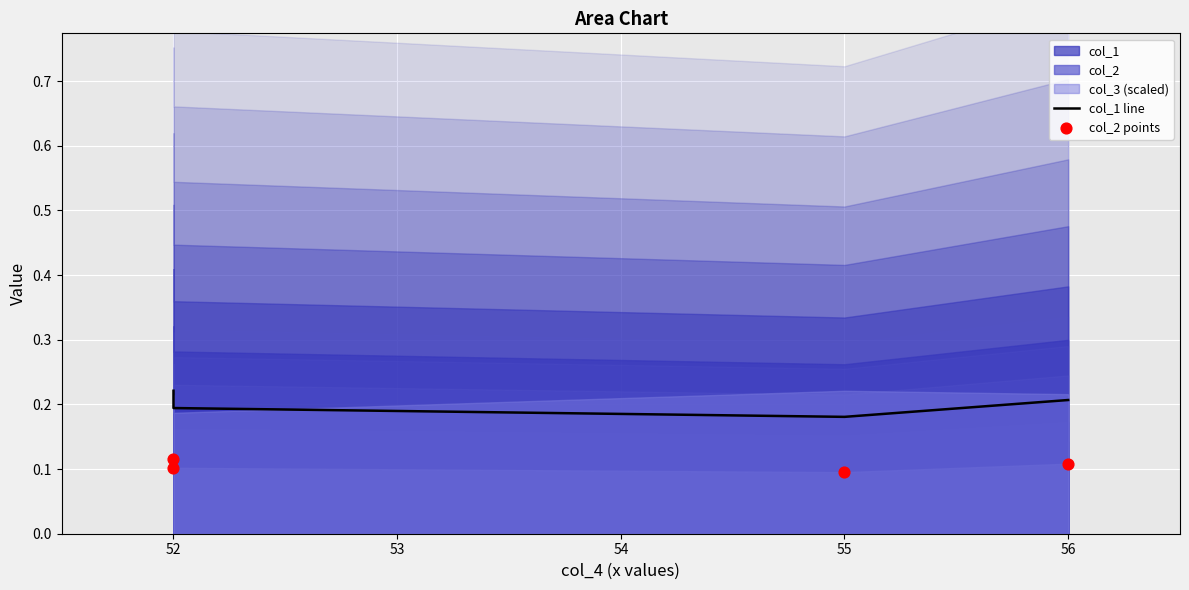

Which series contains the lowest Y value?

col_2 points